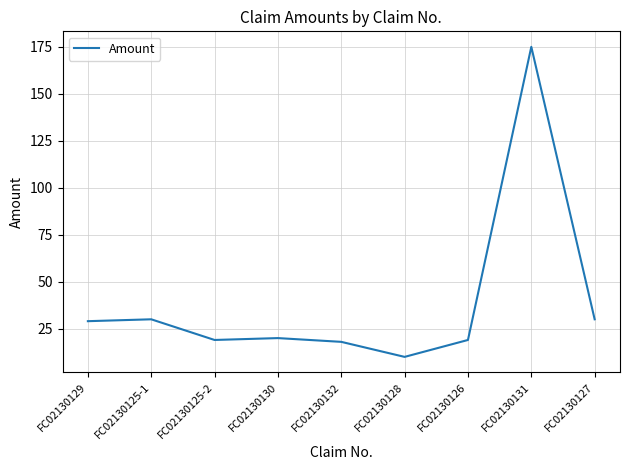

Which label corresponds to the smallest value in the chart?

FC02130128